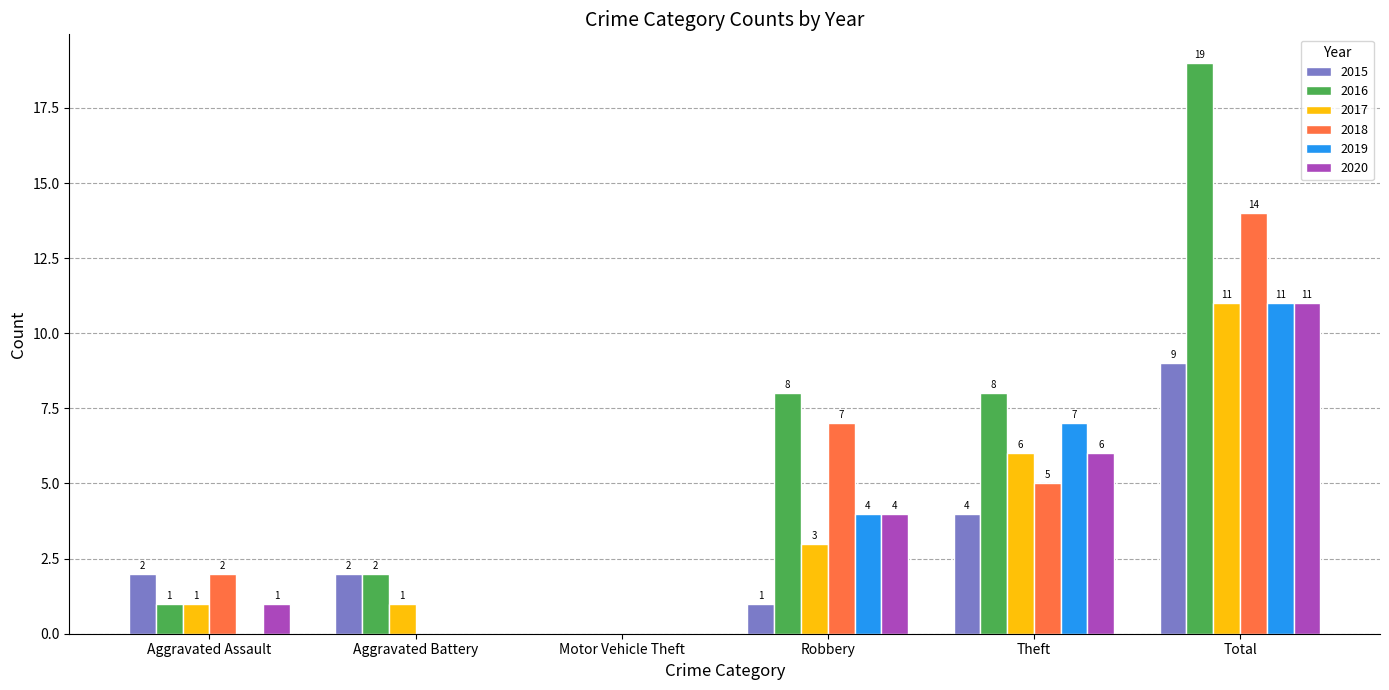

Are the bars horizontal?

No